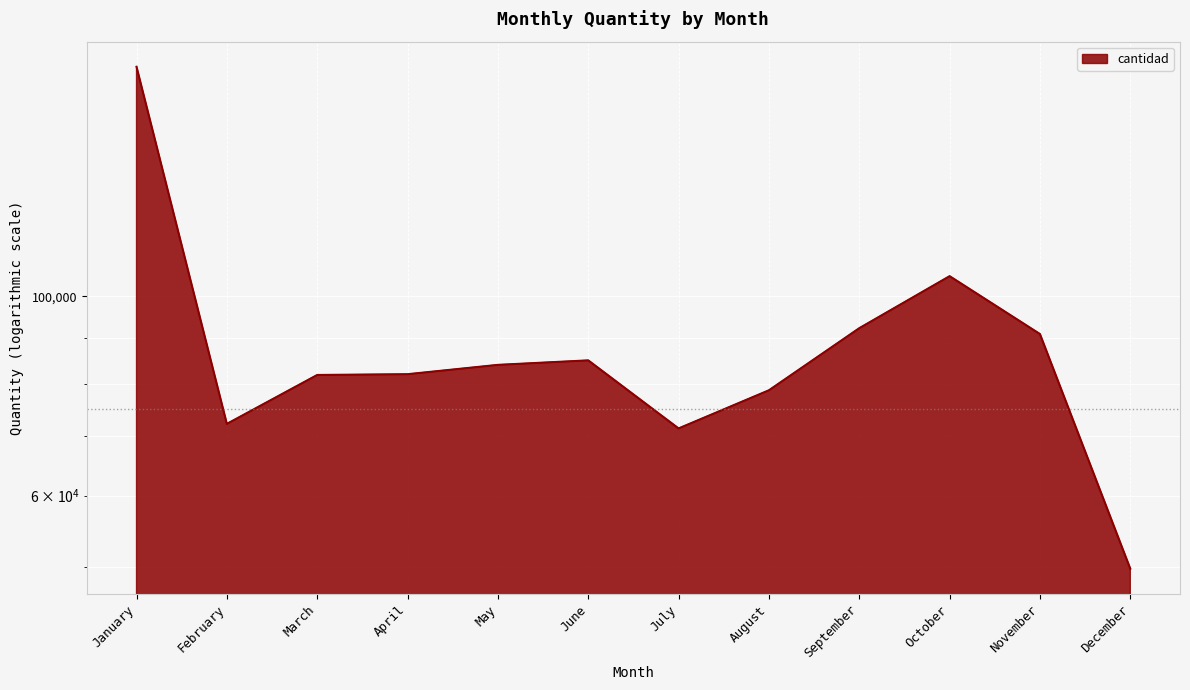

Reading right to left, extract all data points from this chart.

49767	90814	105335	92185	78624	71300	84887	83914	81931	81769	72137	180163